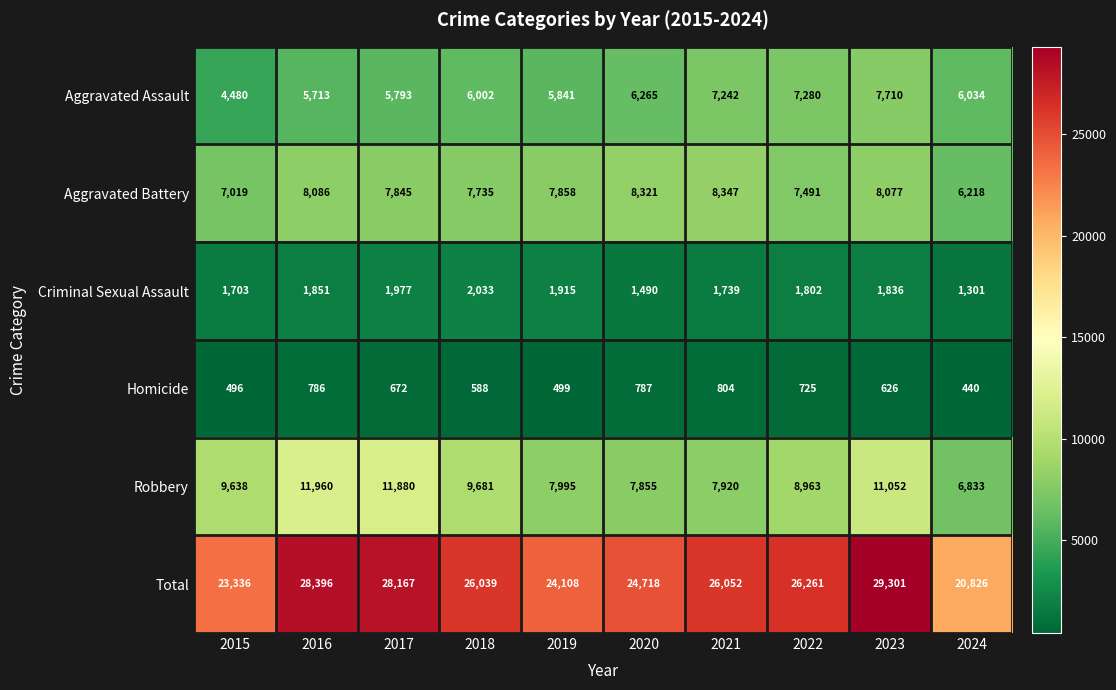

Which series has the largest total across all categories?

Total